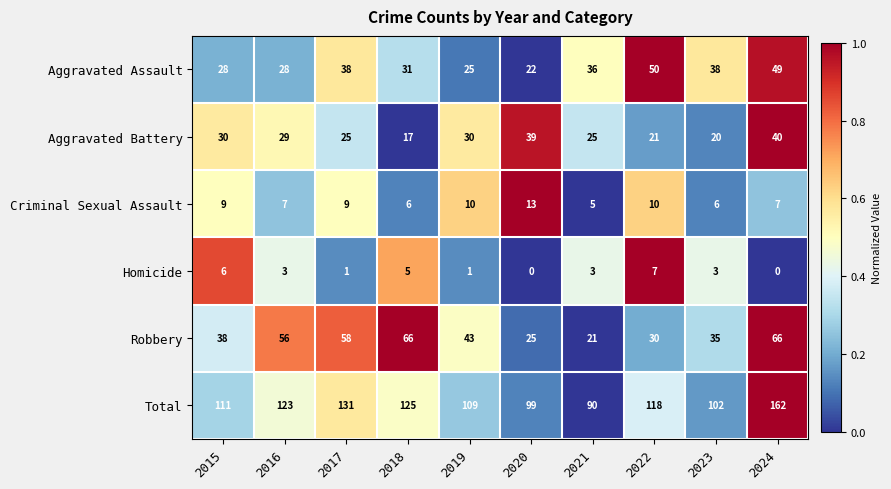

At which category is the sum across all series the highest?

2024